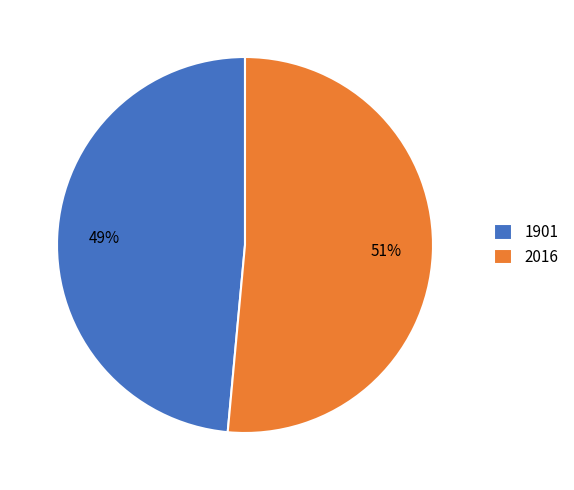

Rank the categories by value from lowest to highest.

1901, 2016